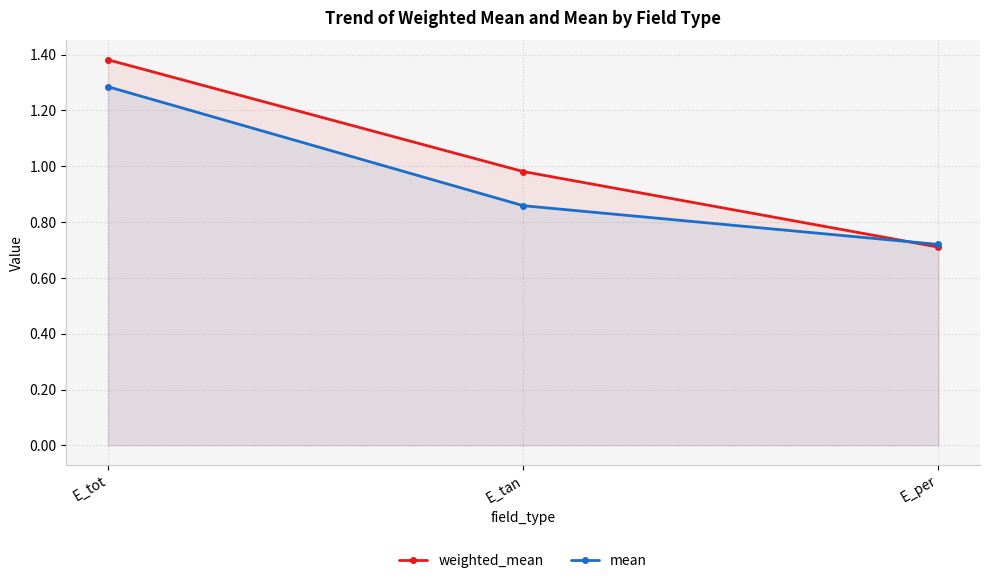

What position from the left is E_tan?

2